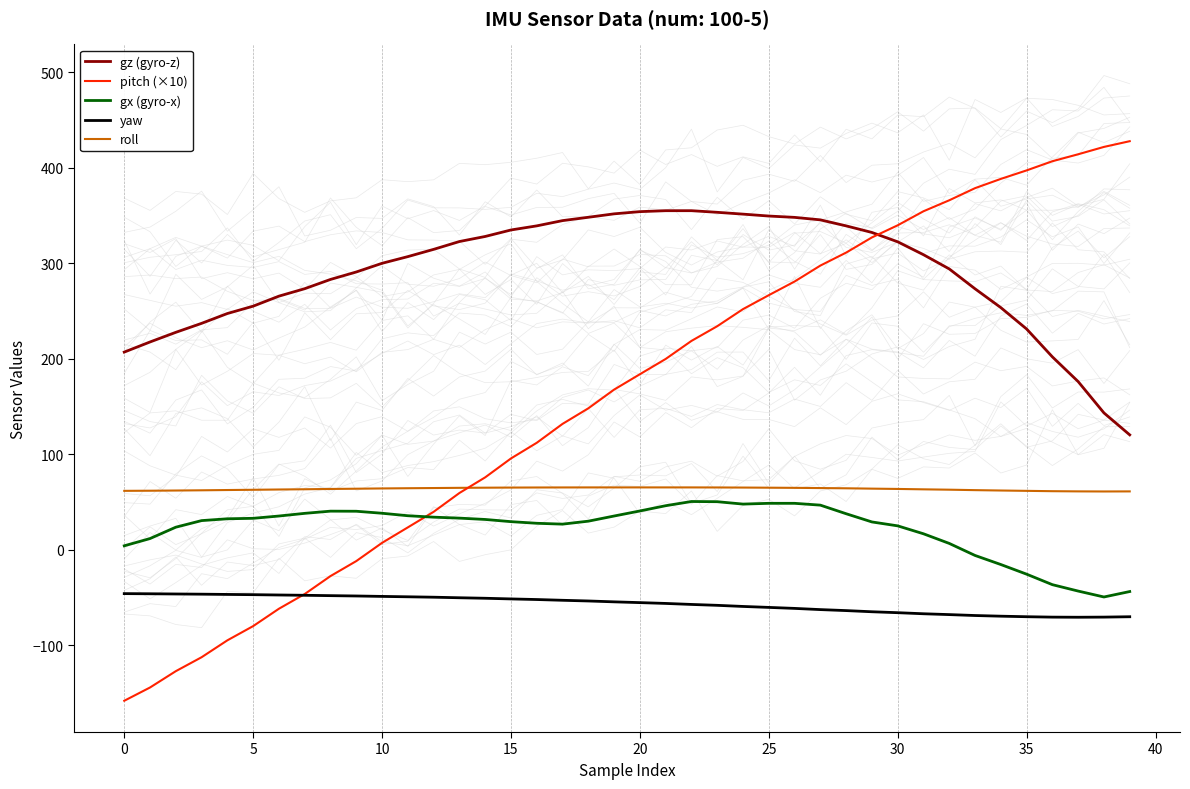

True or false: roll has more than 2 interior local peaks.

False